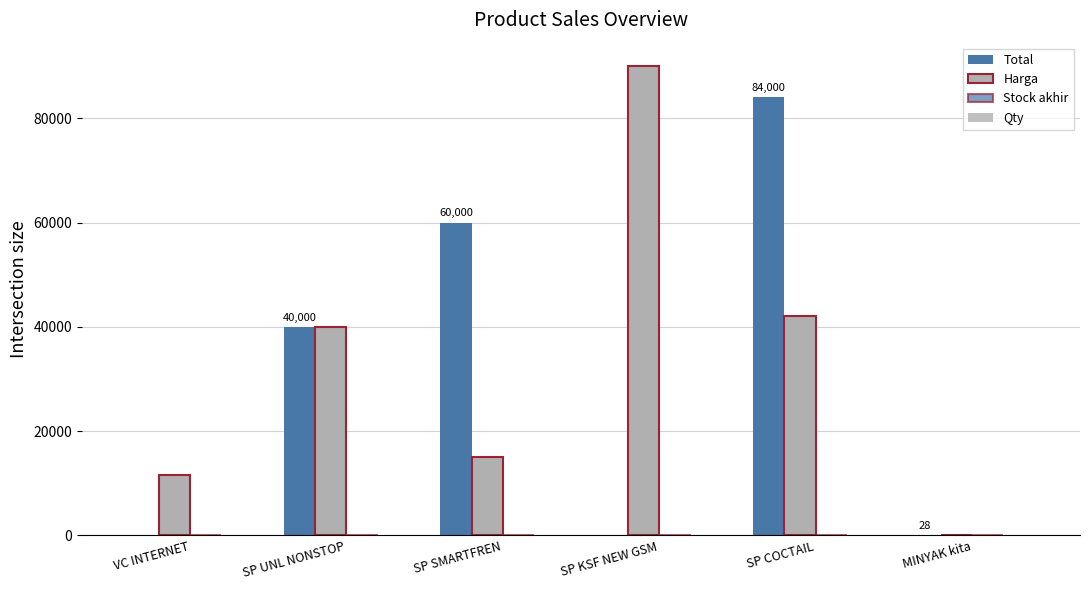

Reading left to right, what are all the values shown in this chart?

Total: VC INTERNET=0	SP UNL NONSTOP=40000	SP SMARTFREN=60000	SP KSF NEW GSM=0	SP COCTAIL=84000	MINYAK kita=28
Harga: VC INTERNET=11500	SP UNL NONSTOP=40000	SP SMARTFREN=15000	SP KSF NEW GSM=90000	SP COCTAIL=42000	MINYAK kita=7
Stock akhir: VC INTERNET=0	SP UNL NONSTOP=1	SP SMARTFREN=4	SP KSF NEW GSM=0	SP COCTAIL=2	MINYAK kita=4
Qty: VC INTERNET=0	SP UNL NONSTOP=1	SP SMARTFREN=4	SP KSF NEW GSM=0	SP COCTAIL=2	MINYAK kita=4